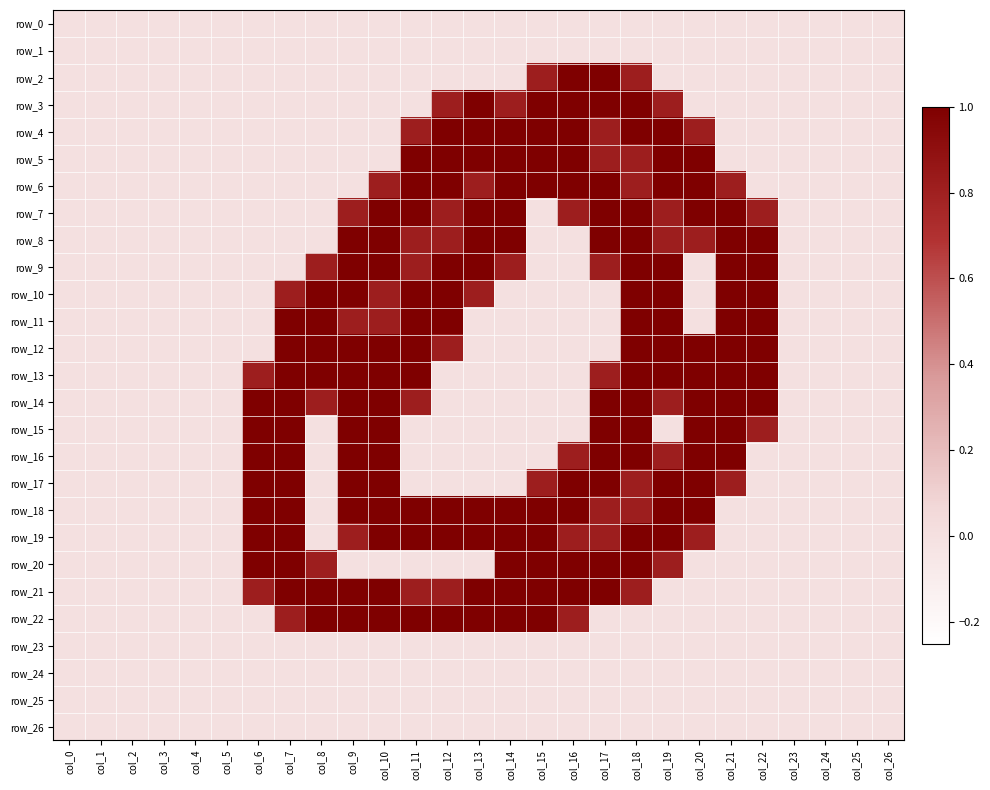

Reading right to left, extract all data points from this chart.

row_0: col_26=0.0	col_25=0.0	col_24=0.0	col_23=0.0	col_22=0.0	col_21=0.0	col_20=0.0	col_19=0.0	col_18=0.0	col_17=0.0	col_16=0.0	col_15=0.0	col_14=0.0	col_13=0.0	col_12=0.0	col_11=0.0	col_10=0.0	col_9=0.0	col_8=0.0	col_7=0.0	col_6=0.0	col_5=0.0	col_4=0.0	col_3=0.0	col_2=0.0	col_1=0.0	col_0=0.0
row_1: col_26=0.0	col_25=0.0	col_24=0.0	col_23=0.0	col_22=0.0	col_21=0.0	col_20=0.0	col_19=0.0	col_18=0.0	col_17=0.0	col_16=0.0	col_15=0.0	col_14=0.0	col_13=0.0	col_12=0.0	col_11=0.0	col_10=0.0	col_9=0.0	col_8=0.0	col_7=0.0	col_6=0.0	col_5=0.0	col_4=0.0	col_3=0.0	col_2=0.0	col_1=0.0	col_0=0.0
row_2: col_26=0.0	col_25=0.0	col_24=0.0	col_23=0.0	col_22=0.0	col_21=0.0	col_20=0.0	col_19=0.0	col_18=0.8	col_17=1.5	col_16=1.5	col_15=0.8	col_14=0.0	col_13=0.0	col_12=0.0	col_11=0.0	col_10=0.0	col_9=0.0	col_8=0.0	col_7=0.0	col_6=0.0	col_5=0.0	col_4=0.0	col_3=0.0	col_2=0.0	col_1=0.0	col_0=0.0
row_3: col_26=0.0	col_25=0.0	col_24=0.0	col_23=0.0	col_22=0.0	col_21=0.0	col_20=0.0	col_19=0.8	col_18=2.0	col_17=2.0	col_16=2.0	col_15=1.5	col_14=0.8	col_13=1.5	col_12=0.8	col_11=0.0	col_10=0.0	col_9=0.0	col_8=0.0	col_7=0.0	col_6=0.0	col_5=0.0	col_4=0.0	col_3=0.0	col_2=0.0	col_1=0.0	col_0=0.0
row_4: col_26=0.0	col_25=0.0	col_24=0.0	col_23=0.0	col_22=0.0	col_21=0.0	col_20=0.8	col_19=2.0	col_18=2.0	col_17=0.8	col_16=1.5	col_15=2.0	col_14=2.0	col_13=2.0	col_12=2.0	col_11=0.8	col_10=0.0	col_9=0.0	col_8=0.0	col_7=0.0	col_6=0.0	col_5=0.0	col_4=0.0	col_3=0.0	col_2=0.0	col_1=0.0	col_0=0.0
row_5: col_26=0.0	col_25=0.0	col_24=0.0	col_23=0.0	col_22=0.0	col_21=0.0	col_20=1.5	col_19=2.0	col_18=0.8	col_17=0.8	col_16=2.0	col_15=2.0	col_14=2.0	col_13=1.5	col_12=2.0	col_11=1.5	col_10=0.0	col_9=0.0	col_8=0.0	col_7=0.0	col_6=0.0	col_5=0.0	col_4=0.0	col_3=0.0	col_2=0.0	col_1=0.0	col_0=0.0
row_6: col_26=0.0	col_25=0.0	col_24=0.0	col_23=0.0	col_22=0.0	col_21=0.8	col_20=2.0	col_19=1.5	col_18=0.8	col_17=2.0	col_16=2.0	col_15=1.5	col_14=2.0	col_13=0.8	col_12=1.5	col_11=2.0	col_10=0.8	col_9=0.0	col_8=0.0	col_7=0.0	col_6=0.0	col_5=0.0	col_4=0.0	col_3=0.0	col_2=0.0	col_1=0.0	col_0=0.0
row_7: col_26=0.0	col_25=0.0	col_24=0.0	col_23=0.0	col_22=0.8	col_21=2.0	col_20=2.0	col_19=0.8	col_18=1.5	col_17=2.0	col_16=0.8	col_15=0.0	col_14=1.5	col_13=1.5	col_12=0.8	col_11=2.0	col_10=2.0	col_9=0.8	col_8=0.0	col_7=0.0	col_6=0.0	col_5=0.0	col_4=0.0	col_3=0.0	col_2=0.0	col_1=0.0	col_0=0.0
row_8: col_26=0.0	col_25=0.0	col_24=0.0	col_23=0.0	col_22=1.5	col_21=2.0	col_20=0.8	col_19=0.8	col_18=2.0	col_17=1.5	col_16=0.0	col_15=0.0	col_14=1.5	col_13=2.0	col_12=0.8	col_11=0.8	col_10=2.0	col_9=1.5	col_8=0.0	col_7=0.0	col_6=0.0	col_5=0.0	col_4=0.0	col_3=0.0	col_2=0.0	col_1=0.0	col_0=0.0
row_9: col_26=0.0	col_25=0.0	col_24=0.0	col_23=0.0	col_22=1.0	col_21=1.0	col_20=0.0	col_19=1.5	col_18=2.0	col_17=0.8	col_16=0.0	col_15=0.0	col_14=0.8	col_13=2.0	col_12=2.0	col_11=0.8	col_10=1.5	col_9=2.0	col_8=0.8	col_7=0.0	col_6=0.0	col_5=0.0	col_4=0.0	col_3=0.0	col_2=0.0	col_1=0.0	col_0=0.0
row_10: col_26=0.0	col_25=0.0	col_24=0.0	col_23=0.0	col_22=1.0	col_21=1.0	col_20=0.0	col_19=1.0	col_18=1.0	col_17=0.0	col_16=0.0	col_15=0.0	col_14=0.0	col_13=0.8	col_12=2.0	col_11=1.5	col_10=0.8	col_9=2.0	col_8=2.0	col_7=0.8	col_6=0.0	col_5=0.0	col_4=0.0	col_3=0.0	col_2=0.0	col_1=0.0	col_0=0.0
row_11: col_26=0.0	col_25=0.0	col_24=0.0	col_23=0.0	col_22=1.0	col_21=1.0	col_20=0.0	col_19=1.0	col_18=1.0	col_17=0.0	col_16=0.0	col_15=0.0	col_14=0.0	col_13=0.0	col_12=1.5	col_11=2.0	col_10=0.8	col_9=0.8	col_8=2.0	col_7=1.5	col_6=0.0	col_5=0.0	col_4=0.0	col_3=0.0	col_2=0.0	col_1=0.0	col_0=0.0
row_12: col_26=0.0	col_25=0.0	col_24=0.0	col_23=0.0	col_22=1.0	col_21=1.5	col_20=1.0	col_19=2.0	col_18=1.5	col_17=0.0	col_16=0.0	col_15=0.0	col_14=0.0	col_13=0.0	col_12=0.8	col_11=2.0	col_10=2.0	col_9=1.0	col_8=2.0	col_7=1.5	col_6=0.0	col_5=0.0	col_4=0.0	col_3=0.0	col_2=0.0	col_1=0.0	col_0=0.0
row_13: col_26=0.0	col_25=0.0	col_24=0.0	col_23=0.0	col_22=1.5	col_21=2.0	col_20=1.5	col_19=2.0	col_18=2.0	col_17=0.8	col_16=0.0	col_15=0.0	col_14=0.0	col_13=0.0	col_12=0.0	col_11=1.5	col_10=2.0	col_9=1.5	col_8=2.0	col_7=2.0	col_6=0.8	col_5=0.0	col_4=0.0	col_3=0.0	col_2=0.0	col_1=0.0	col_0=0.0
row_14: col_26=0.0	col_25=0.0	col_24=0.0	col_23=0.0	col_22=1.5	col_21=2.0	col_20=1.5	col_19=0.8	col_18=2.0	col_17=1.5	col_16=0.0	col_15=0.0	col_14=0.0	col_13=0.0	col_12=0.0	col_11=0.8	col_10=2.0	col_9=1.5	col_8=0.8	col_7=2.0	col_6=1.5	col_5=0.0	col_4=0.0	col_3=0.0	col_2=0.0	col_1=0.0	col_0=0.0
row_15: col_26=0.0	col_25=0.0	col_24=0.0	col_23=0.0	col_22=0.8	col_21=2.0	col_20=1.5	col_19=0.0	col_18=1.5	col_17=1.5	col_16=0.0	col_15=0.0	col_14=0.0	col_13=0.0	col_12=0.0	col_11=0.0	col_10=1.5	col_9=1.5	col_8=0.0	col_7=1.5	col_6=1.5	col_5=0.0	col_4=0.0	col_3=0.0	col_2=0.0	col_1=0.0	col_0=0.0
row_16: col_26=0.0	col_25=0.0	col_24=0.0	col_23=0.0	col_22=0.0	col_21=1.5	col_20=2.0	col_19=0.8	col_18=1.5	col_17=2.0	col_16=0.8	col_15=0.0	col_14=0.0	col_13=0.0	col_12=0.0	col_11=0.0	col_10=1.0	col_9=1.0	col_8=0.0	col_7=1.0	col_6=1.0	col_5=0.0	col_4=0.0	col_3=0.0	col_2=0.0	col_1=0.0	col_0=0.0
row_17: col_26=0.0	col_25=0.0	col_24=0.0	col_23=0.0	col_22=0.0	col_21=0.8	col_20=2.0	col_19=1.5	col_18=0.8	col_17=2.0	col_16=2.0	col_15=0.8	col_14=0.0	col_13=0.0	col_12=0.0	col_11=0.0	col_10=1.0	col_9=1.0	col_8=0.0	col_7=1.0	col_6=1.0	col_5=0.0	col_4=0.0	col_3=0.0	col_2=0.0	col_1=0.0	col_0=0.0
row_18: col_26=0.0	col_25=0.0	col_24=0.0	col_23=0.0	col_22=0.0	col_21=0.0	col_20=1.5	col_19=2.0	col_18=0.8	col_17=0.8	col_16=2.0	col_15=2.0	col_14=1.5	col_13=1.0	col_12=1.0	col_11=1.0	col_10=2.0	col_9=1.5	col_8=0.0	col_7=1.0	col_6=1.0	col_5=0.0	col_4=0.0	col_3=0.0	col_2=0.0	col_1=0.0	col_0=0.0
row_19: col_26=0.0	col_25=0.0	col_24=0.0	col_23=0.0	col_22=0.0	col_21=0.0	col_20=0.8	col_19=2.0	col_18=2.0	col_17=0.8	col_16=0.8	col_15=2.0	col_14=2.0	col_13=1.0	col_12=1.0	col_11=1.0	col_10=1.5	col_9=0.8	col_8=0.0	col_7=1.5	col_6=1.5	col_5=0.0	col_4=0.0	col_3=0.0	col_2=0.0	col_1=0.0	col_0=0.0
row_20: col_26=0.0	col_25=0.0	col_24=0.0	col_23=0.0	col_22=0.0	col_21=0.0	col_20=0.0	col_19=0.8	col_18=2.0	col_17=2.0	col_16=1.5	col_15=1.5	col_14=1.0	col_13=0.0	col_12=0.0	col_11=0.0	col_10=0.0	col_9=0.0	col_8=0.8	col_7=2.0	col_6=1.5	col_5=0.0	col_4=0.0	col_3=0.0	col_2=0.0	col_1=0.0	col_0=0.0
row_21: col_26=0.0	col_25=0.0	col_24=0.0	col_23=0.0	col_22=0.0	col_21=0.0	col_20=0.0	col_19=0.0	col_18=0.8	col_17=1.5	col_16=2.0	col_15=2.0	col_14=2.0	col_13=1.5	col_12=0.8	col_11=0.8	col_10=1.5	col_9=1.5	col_8=2.0	col_7=2.0	col_6=0.8	col_5=0.0	col_4=0.0	col_3=0.0	col_2=0.0	col_1=0.0	col_0=0.0
row_22: col_26=0.0	col_25=0.0	col_24=0.0	col_23=0.0	col_22=0.0	col_21=0.0	col_20=0.0	col_19=0.0	col_18=0.0	col_17=0.0	col_16=0.8	col_15=1.5	col_14=1.5	col_13=1.5	col_12=1.5	col_11=1.5	col_10=1.5	col_9=1.5	col_8=1.5	col_7=0.8	col_6=0.0	col_5=0.0	col_4=0.0	col_3=0.0	col_2=0.0	col_1=0.0	col_0=0.0
row_23: col_26=0.0	col_25=0.0	col_24=0.0	col_23=0.0	col_22=0.0	col_21=0.0	col_20=0.0	col_19=0.0	col_18=0.0	col_17=0.0	col_16=0.0	col_15=0.0	col_14=0.0	col_13=0.0	col_12=0.0	col_11=0.0	col_10=0.0	col_9=0.0	col_8=0.0	col_7=0.0	col_6=0.0	col_5=0.0	col_4=0.0	col_3=0.0	col_2=0.0	col_1=0.0	col_0=0.0
row_24: col_26=0.0	col_25=0.0	col_24=0.0	col_23=0.0	col_22=0.0	col_21=0.0	col_20=0.0	col_19=0.0	col_18=0.0	col_17=0.0	col_16=0.0	col_15=0.0	col_14=0.0	col_13=0.0	col_12=0.0	col_11=0.0	col_10=0.0	col_9=0.0	col_8=0.0	col_7=0.0	col_6=0.0	col_5=0.0	col_4=0.0	col_3=0.0	col_2=0.0	col_1=0.0	col_0=0.0
row_25: col_26=0.0	col_25=0.0	col_24=0.0	col_23=0.0	col_22=0.0	col_21=0.0	col_20=0.0	col_19=0.0	col_18=0.0	col_17=0.0	col_16=0.0	col_15=0.0	col_14=0.0	col_13=0.0	col_12=0.0	col_11=0.0	col_10=0.0	col_9=0.0	col_8=0.0	col_7=0.0	col_6=0.0	col_5=0.0	col_4=0.0	col_3=0.0	col_2=0.0	col_1=0.0	col_0=0.0
row_26: col_26=0.0	col_25=0.0	col_24=0.0	col_23=0.0	col_22=0.0	col_21=0.0	col_20=0.0	col_19=0.0	col_18=0.0	col_17=0.0	col_16=0.0	col_15=0.0	col_14=0.0	col_13=0.0	col_12=0.0	col_11=0.0	col_10=0.0	col_9=0.0	col_8=0.0	col_7=0.0	col_6=0.0	col_5=0.0	col_4=0.0	col_3=0.0	col_2=0.0	col_1=0.0	col_0=0.0